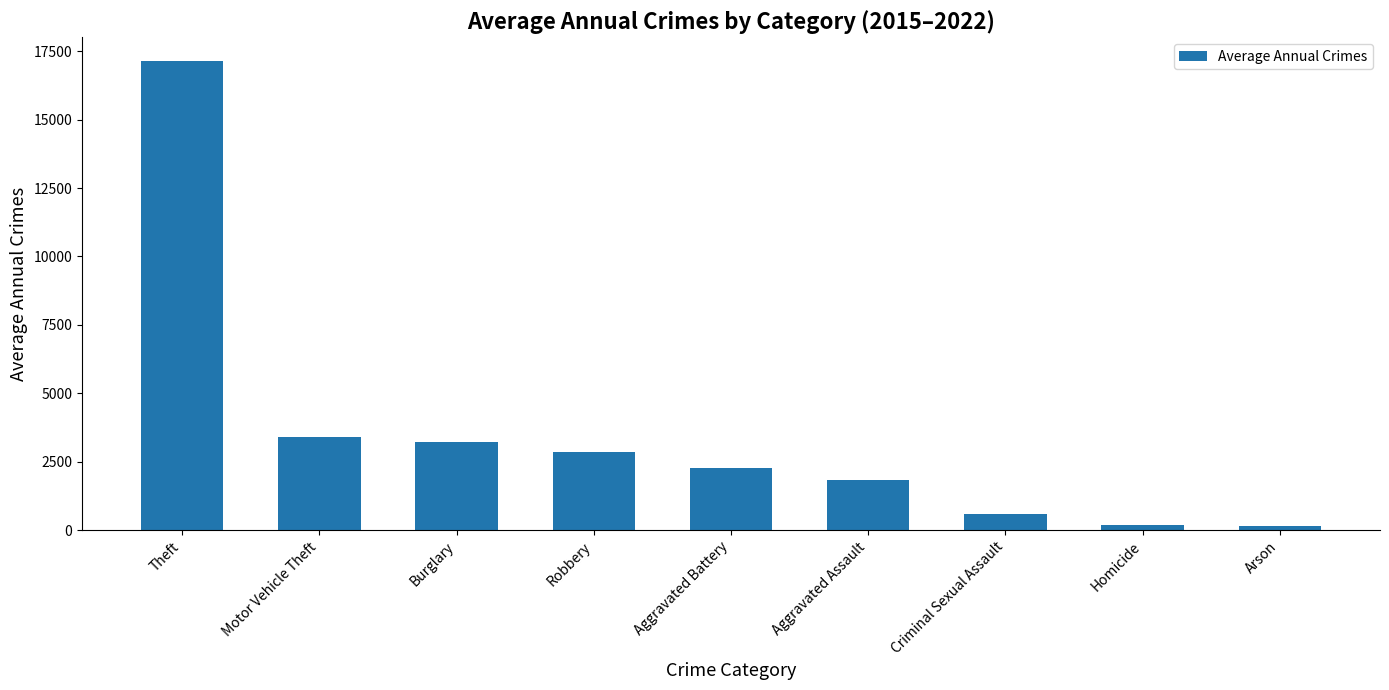

What is the change in value from Theft to Burglary?

-13944.0